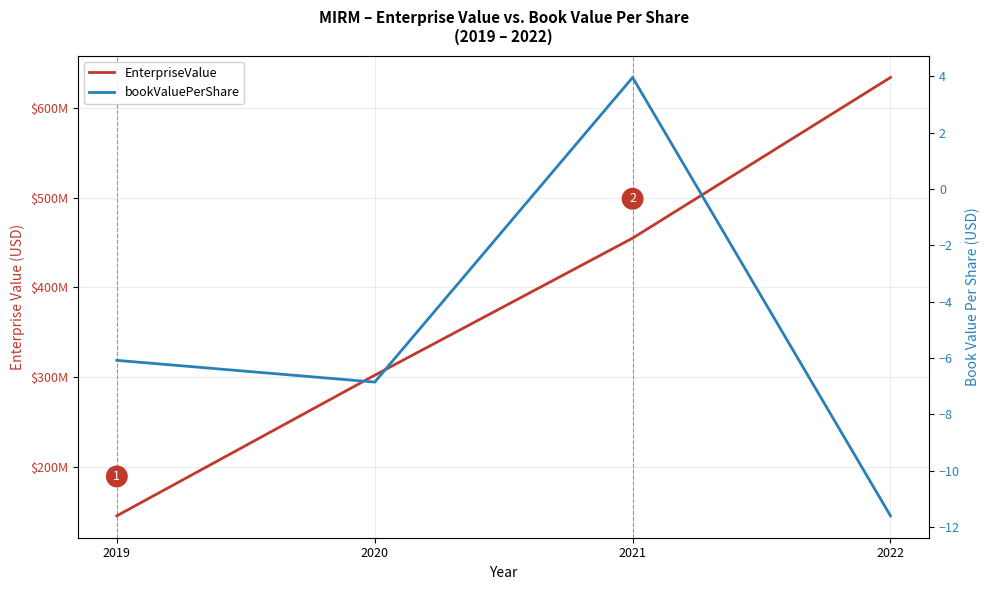

Does the chart have visible grid lines?

Yes